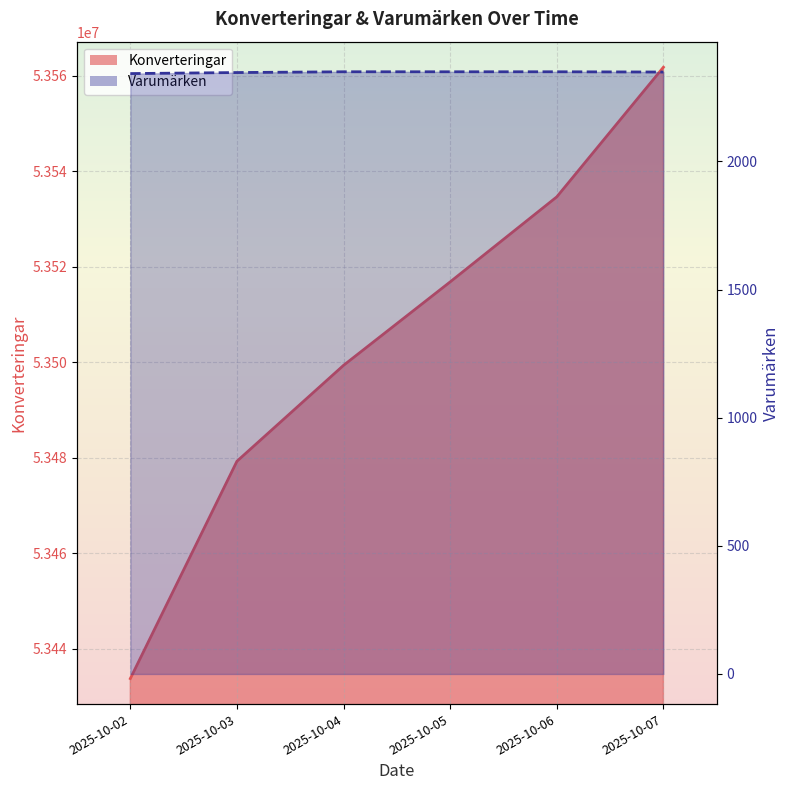

At 2025-10-06, list the series in order from largest to smallest.

Konverteringar, Varumärken